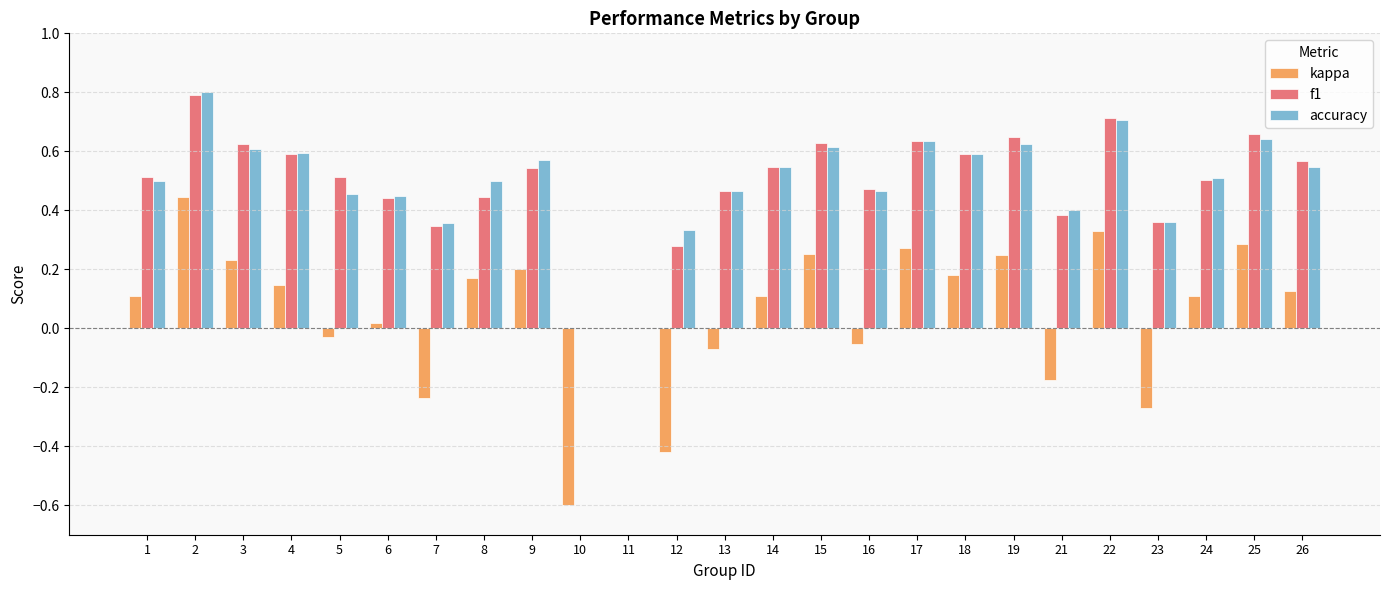

Are the bars grouped side by side (vs. stacked)?

Yes